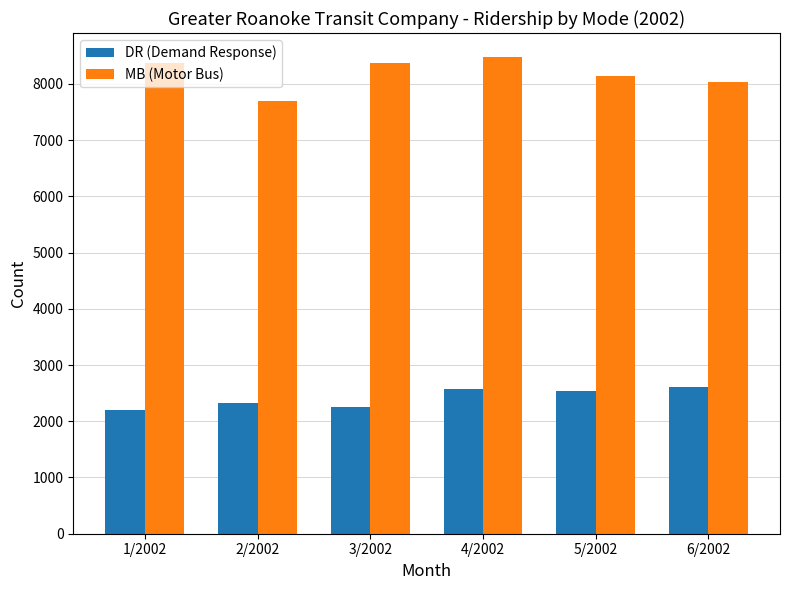

What is the smallest value displayed?

2208